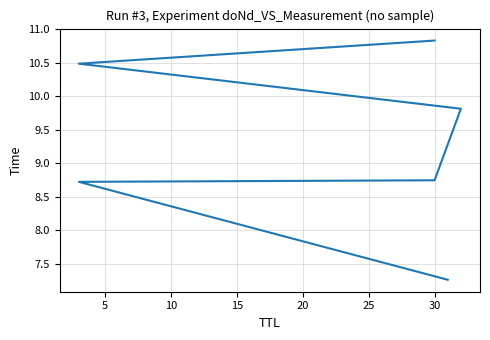

Does the chart have visible grid lines?

Yes